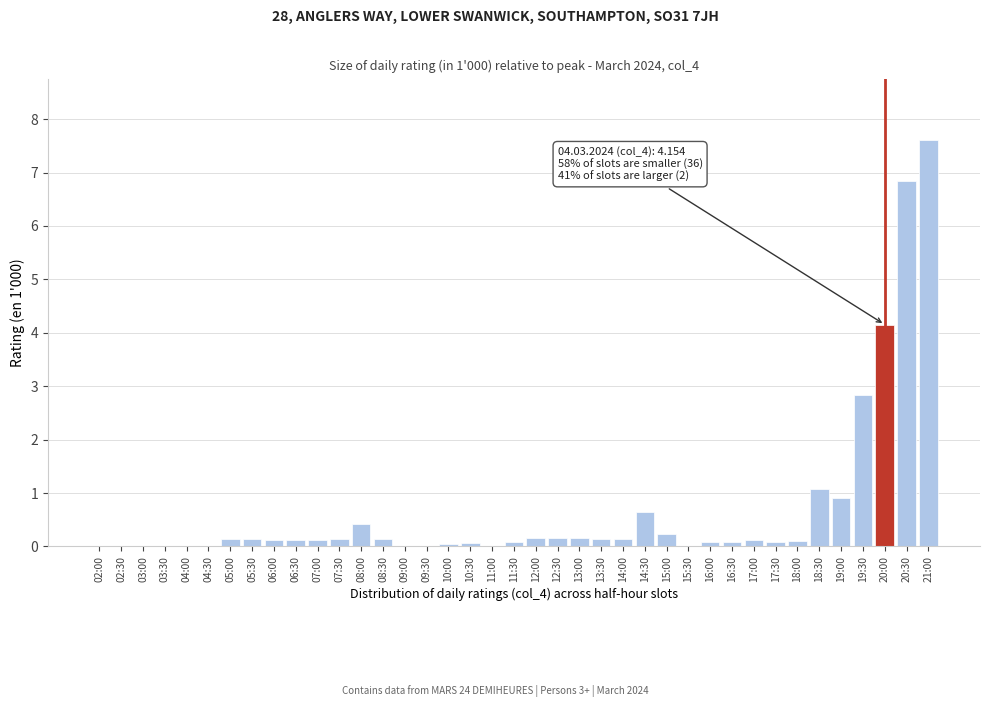

What is the greatest value displayed?

7.6